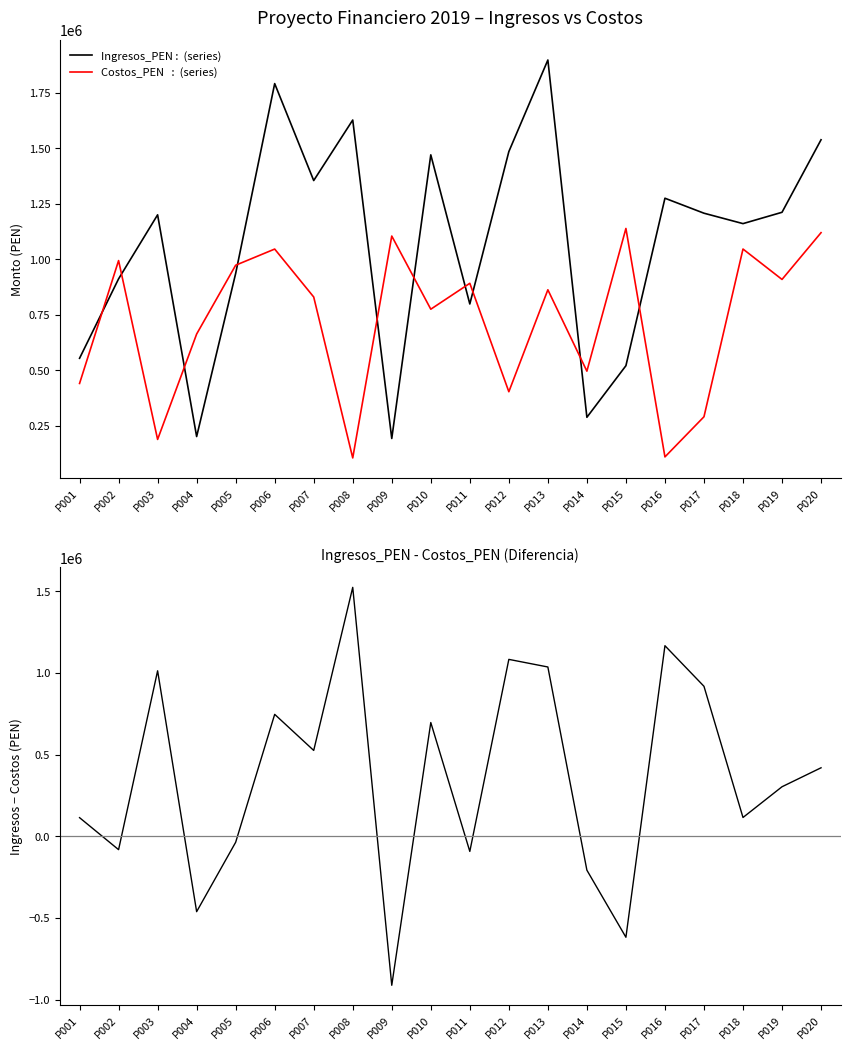

What is the difference between the maximum and minimum values in the Ingresos_PEN series?

1706146.8